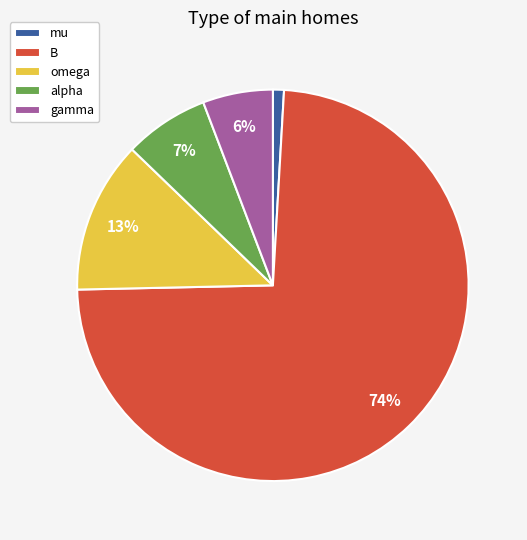

Rank the categories by value from highest to lowest.

B, omega, alpha, gamma, mu